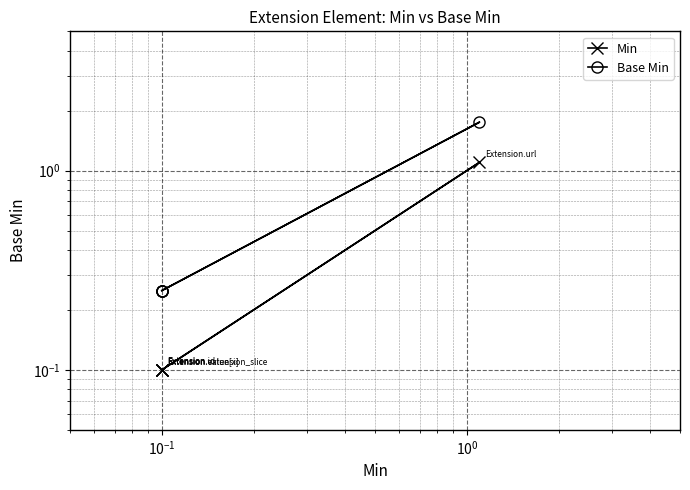

List the series in order of their peak value, lowest first.

Min, Base Min